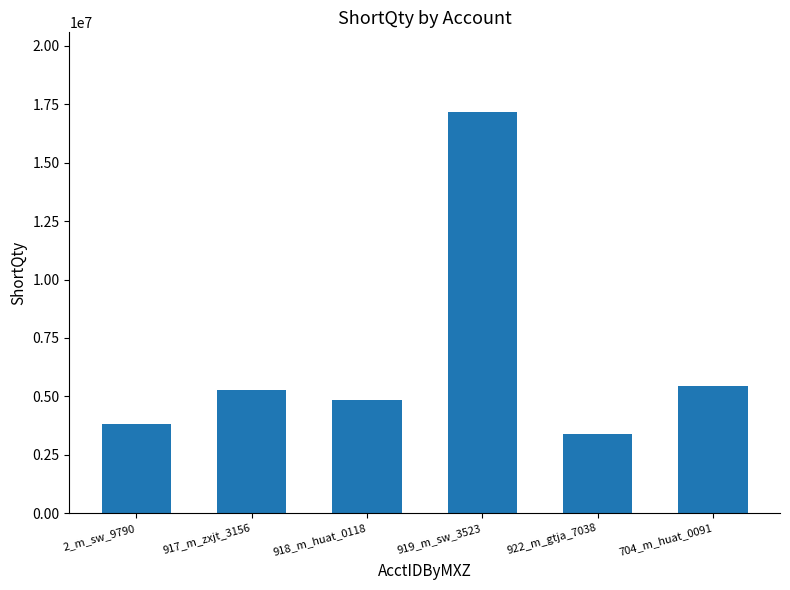

The chart shows a value of 7840627 at 918_m_huat_0118. True or false?

False